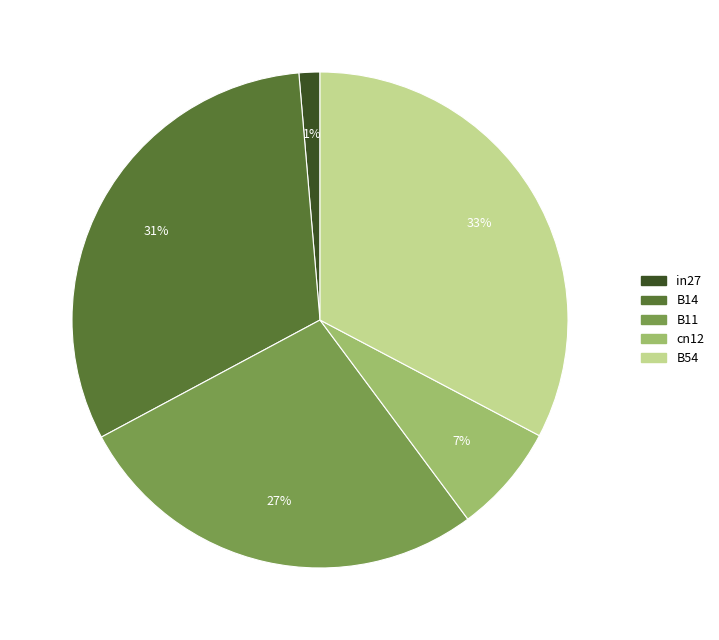

Combined, do in27 and B54 account for over 50%?

No